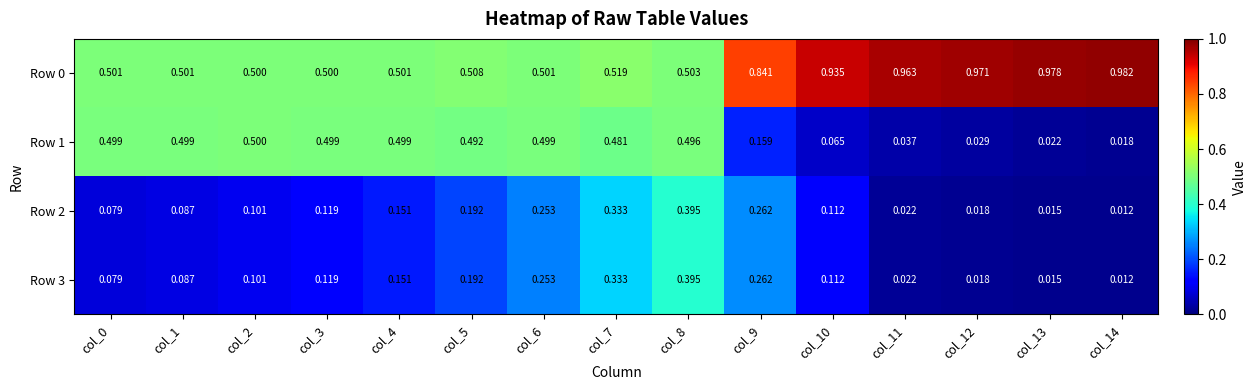

Which series has the largest total across all categories?

Row 0